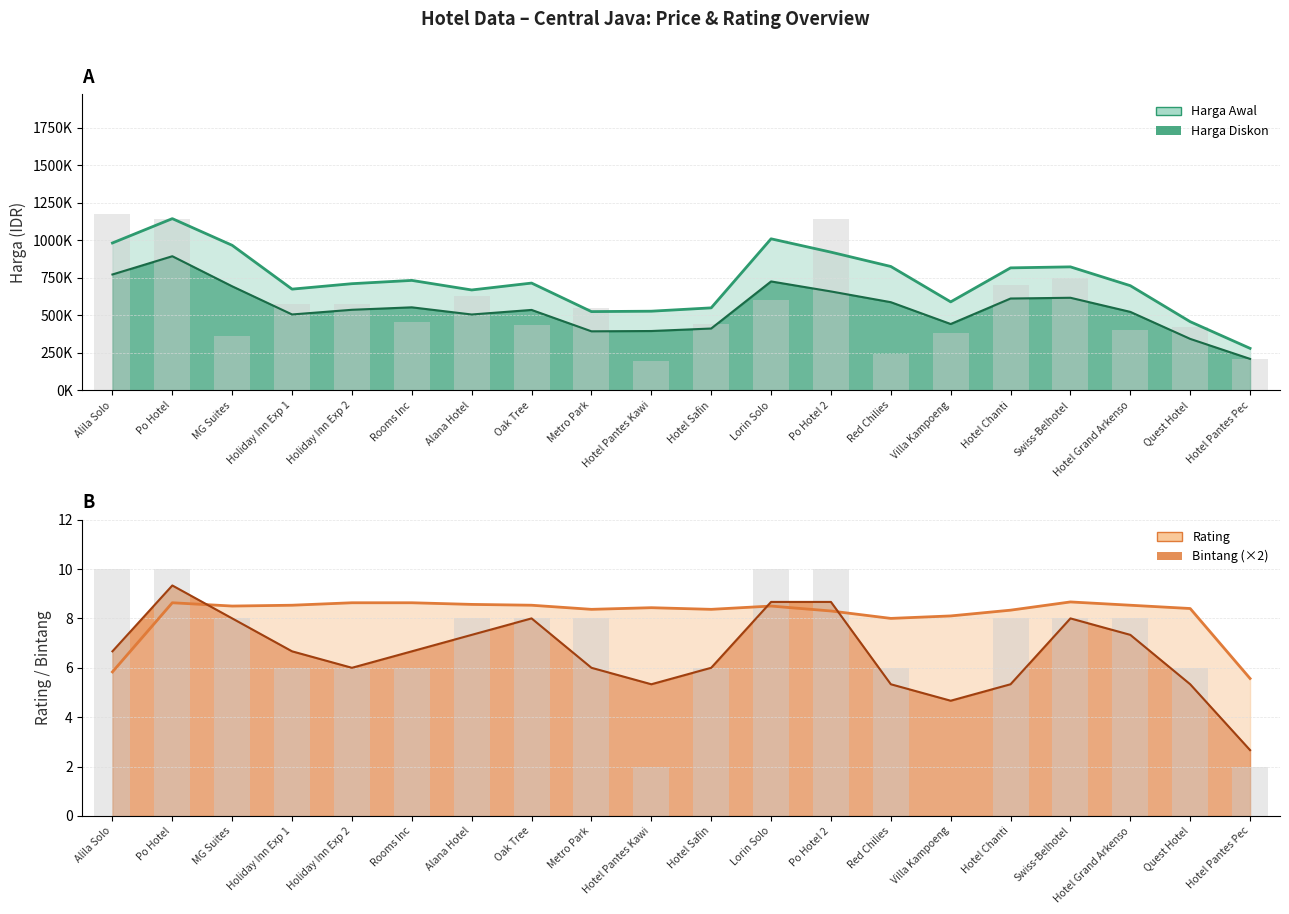

What position from the left is Villa Kampoeng?

15